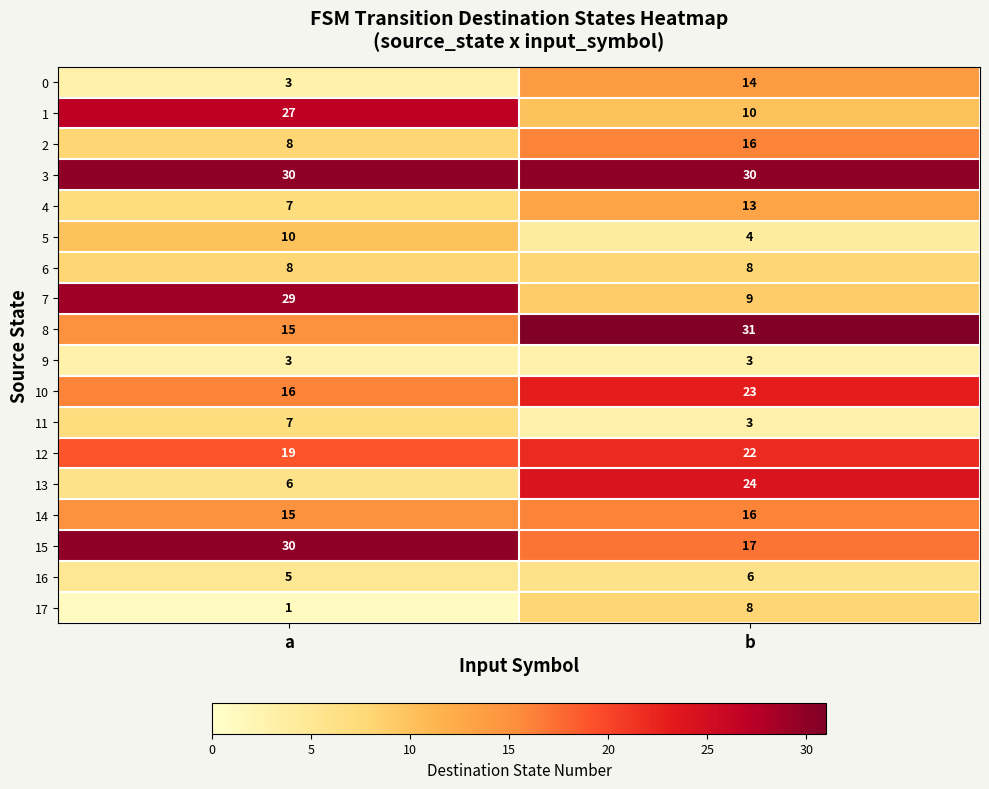

What value does the 4 series have at a?

7